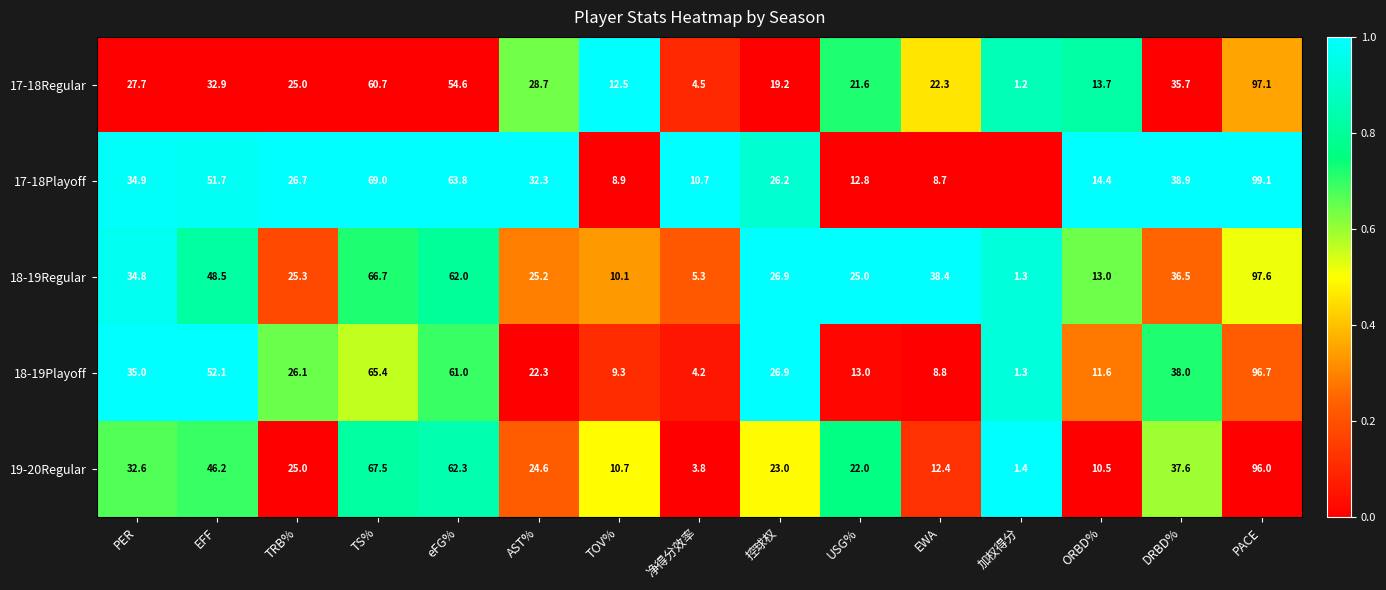

Which series changed the most between EFF and EWA?

18-19Playoff